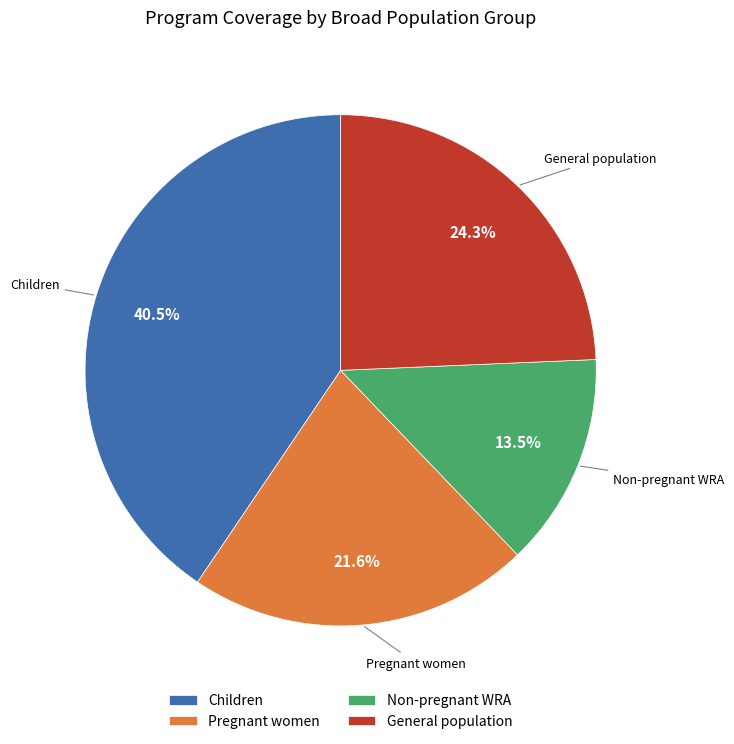

Do Non-pregnant WRA and General population together represent more than half of the pie?

No